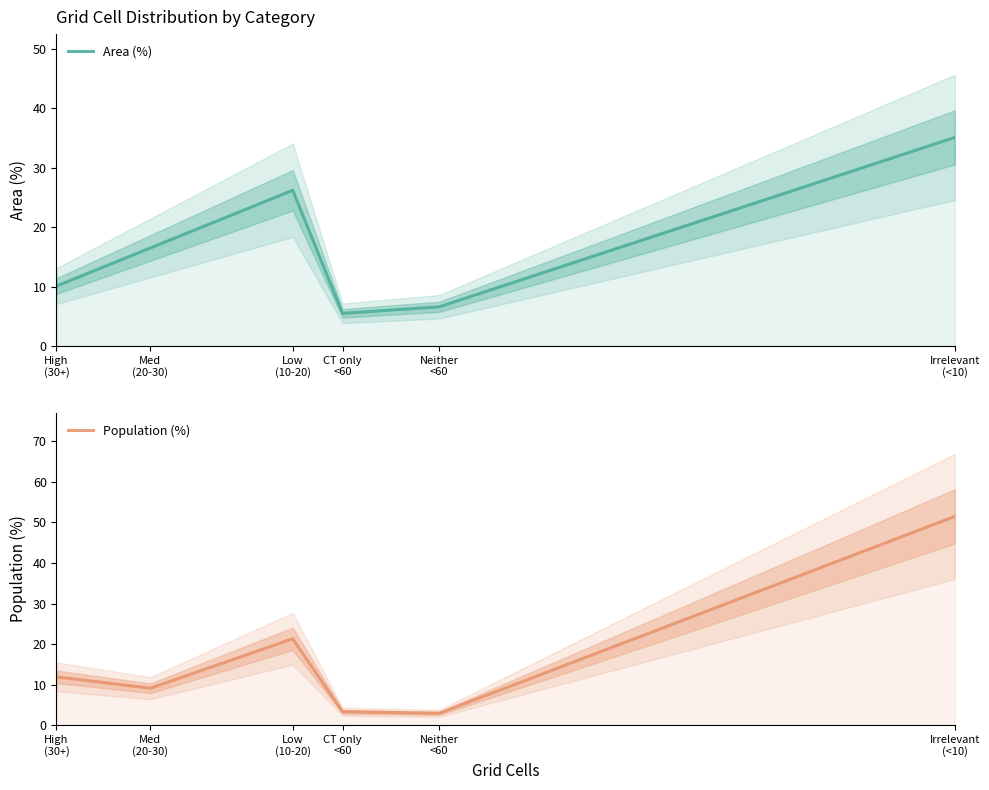

How many intersections are there between Area (%) and Population (%)?

2